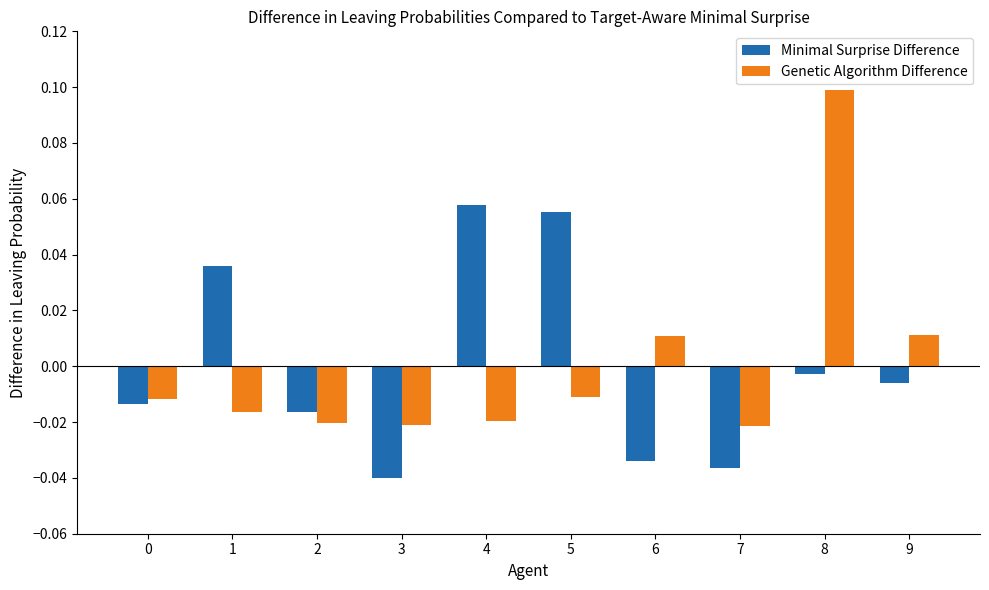

The Minimal Surprise Difference series shows 0.1 at 5. True or false?

True